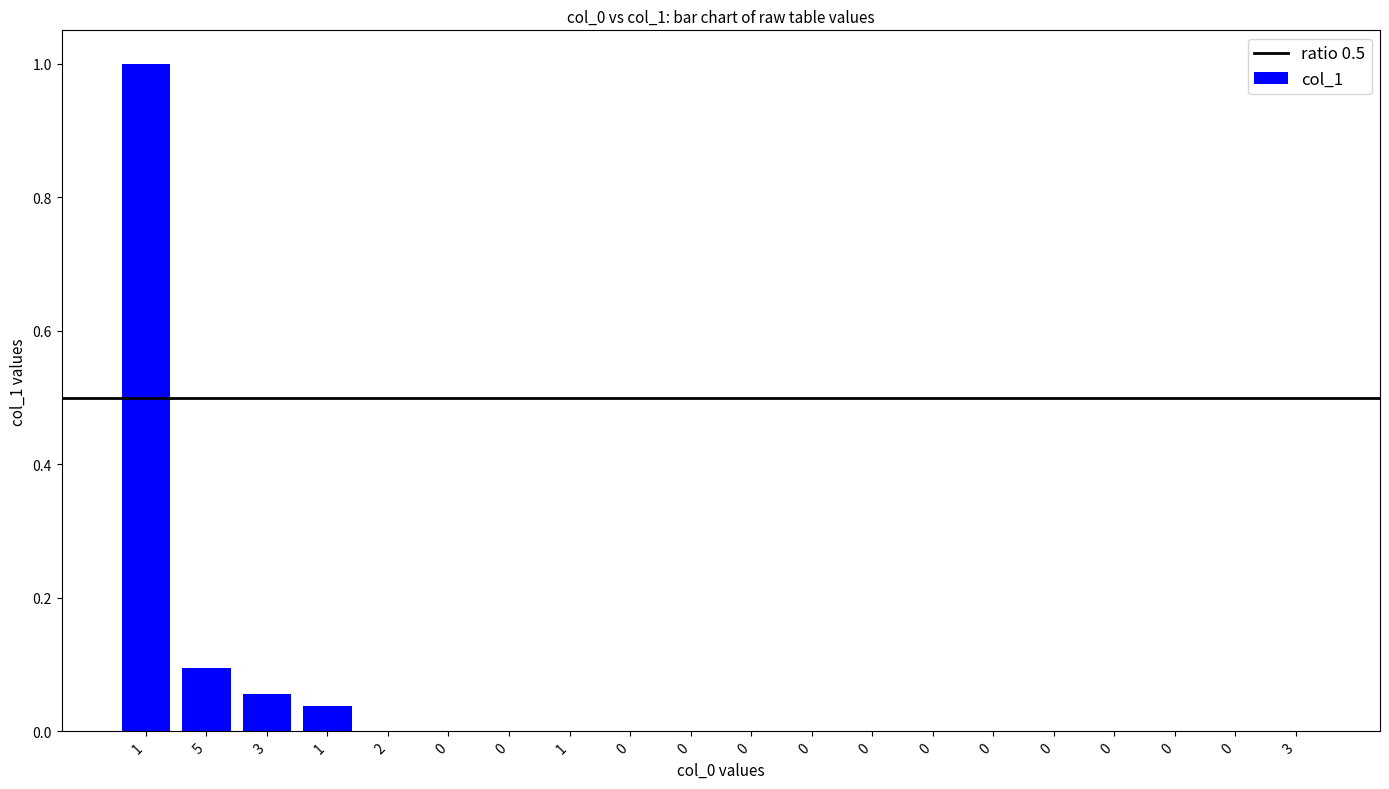

What is the greatest value displayed?

1.0